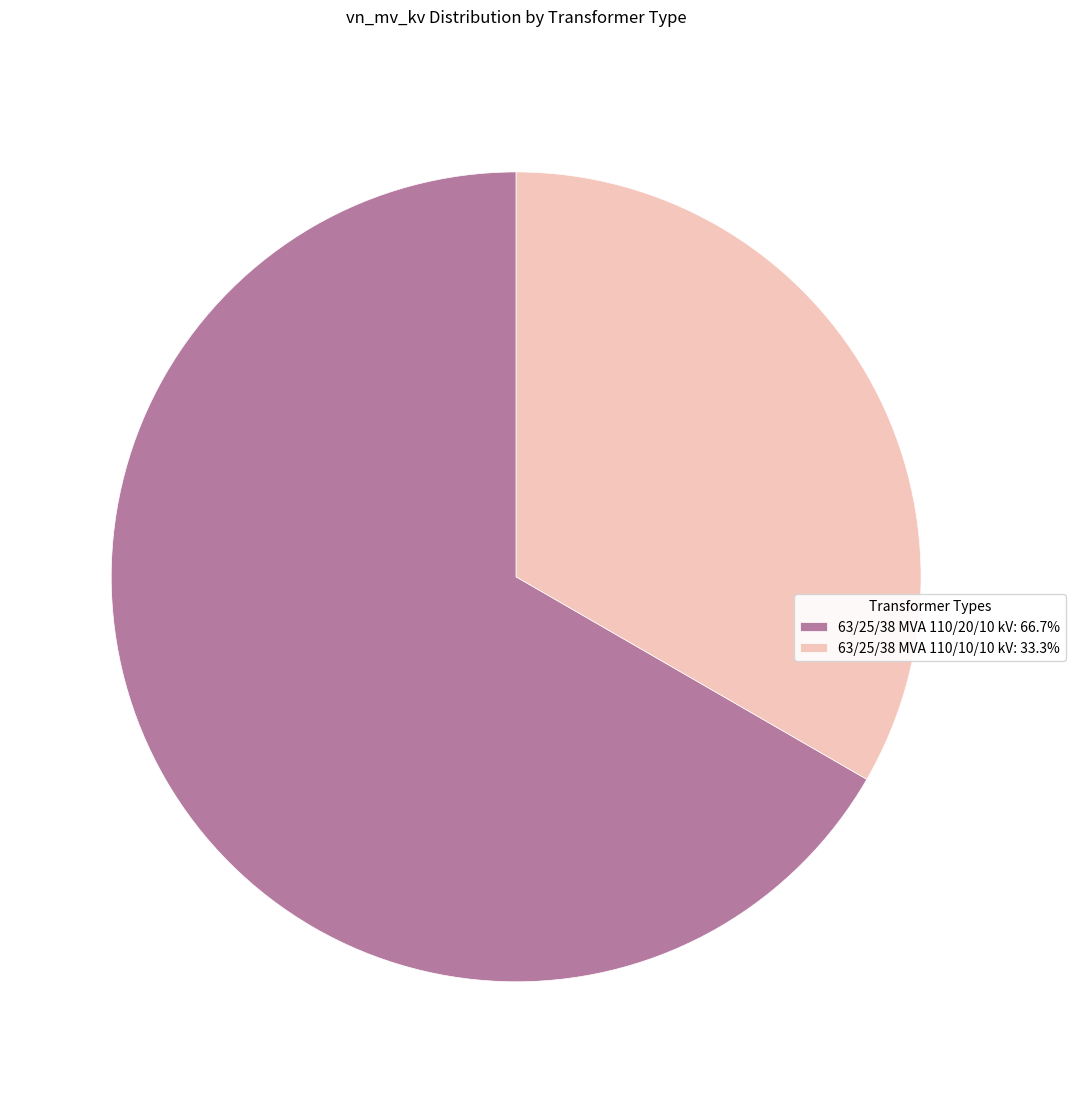

Which category has the smallest portion of the pie?

63/25/38 MVA 110/10/10 kV